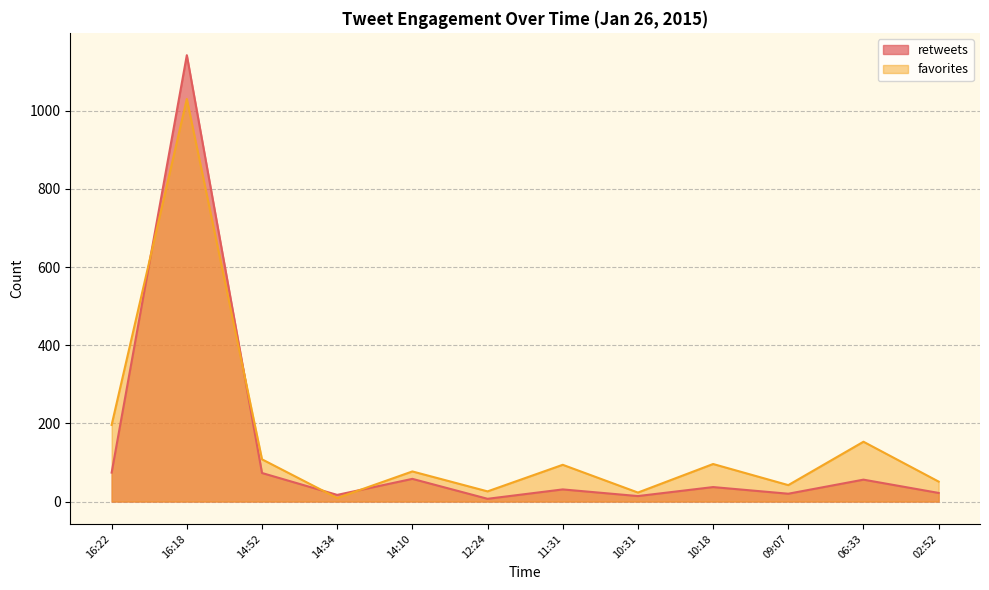

At which label is retweets closest to 574?

16:22